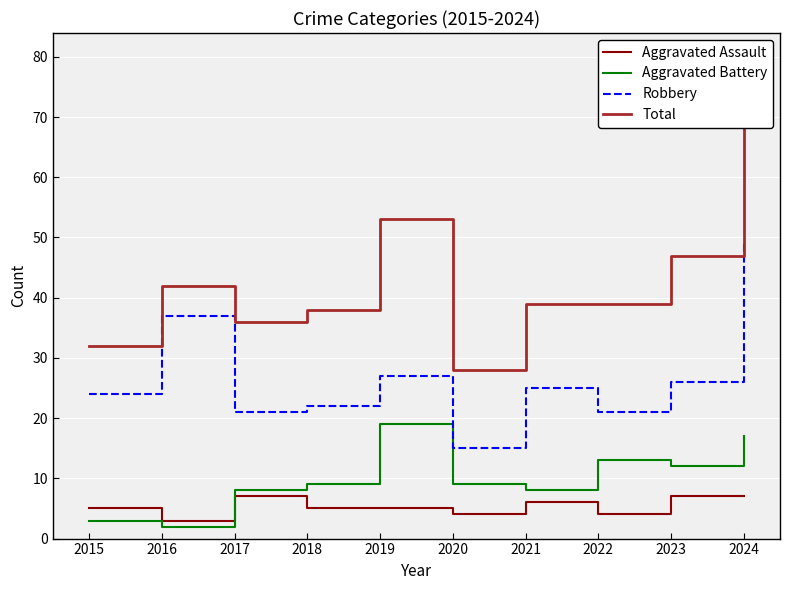

Rank the series at 2016 from lowest to highest value.

Aggravated Battery, Aggravated Assault, Robbery, Total